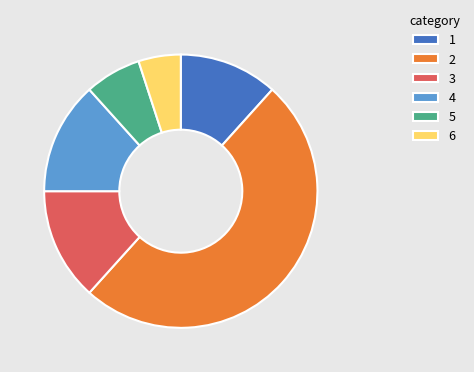

Is the sum of 6 and 5 greater than half?

No